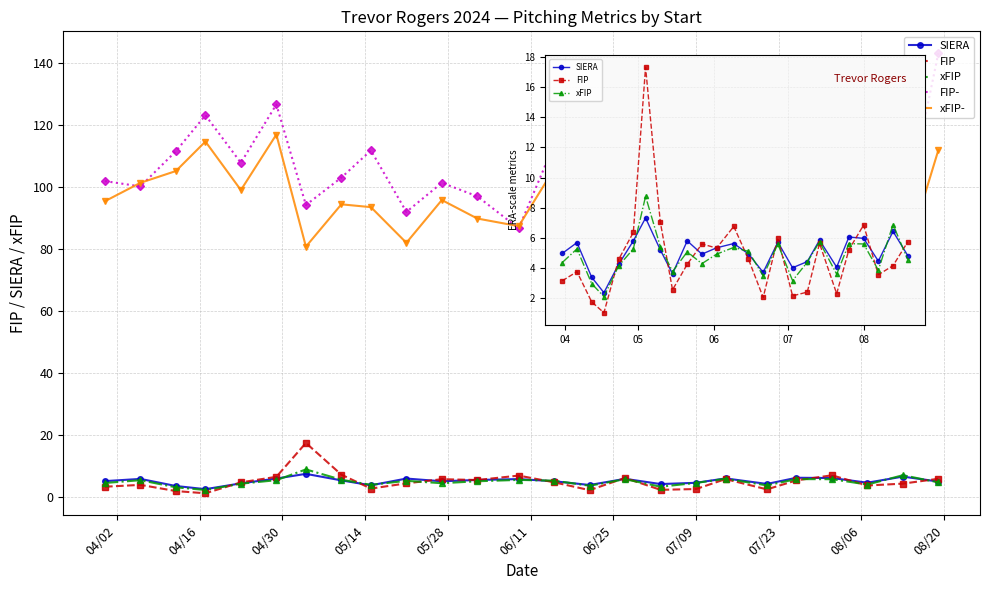

Which series has the largest range (max minus min)?

FIP-